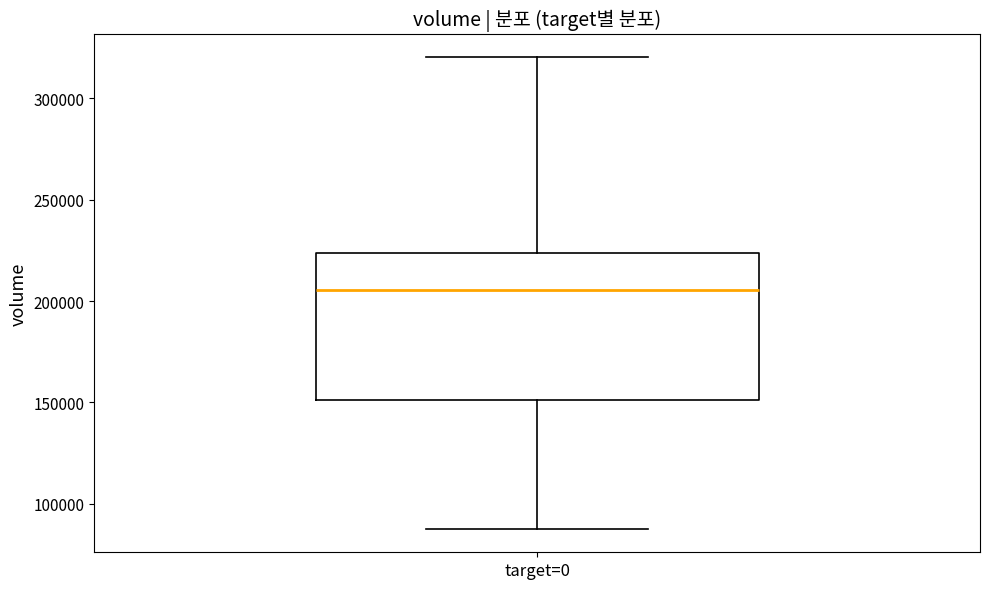

Read this box plot against the y-axis: the position of the median line, the range covered by the box, and the ends of both whiskers. The values are not printed on the chart, so give them approximately, as read against the axis.

median 205000, box 150000 to 225000, whiskers 90000 to 320000